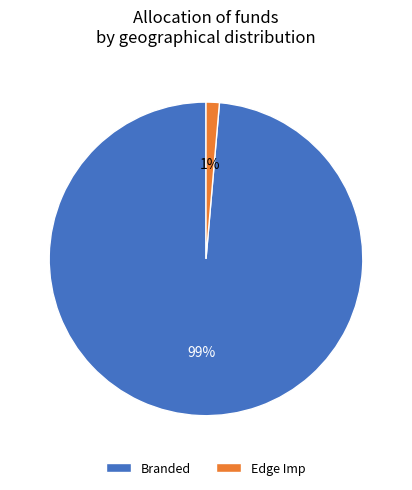

The Edge Imp slice represents 11% of the pie. True or false?

False